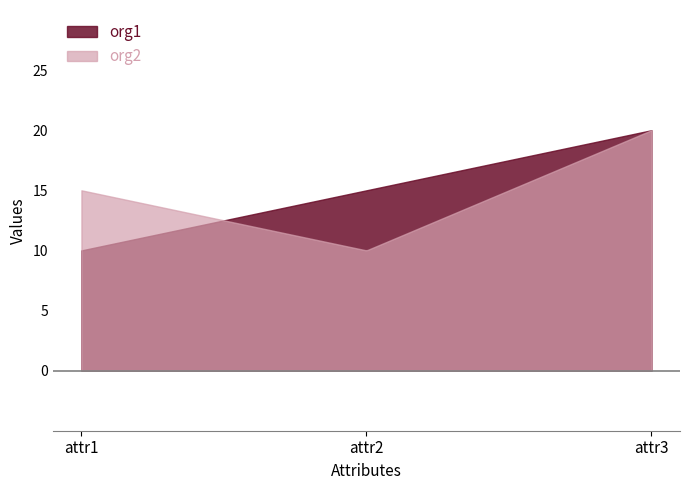

Does the chart display data point markers on the line(s)?

No